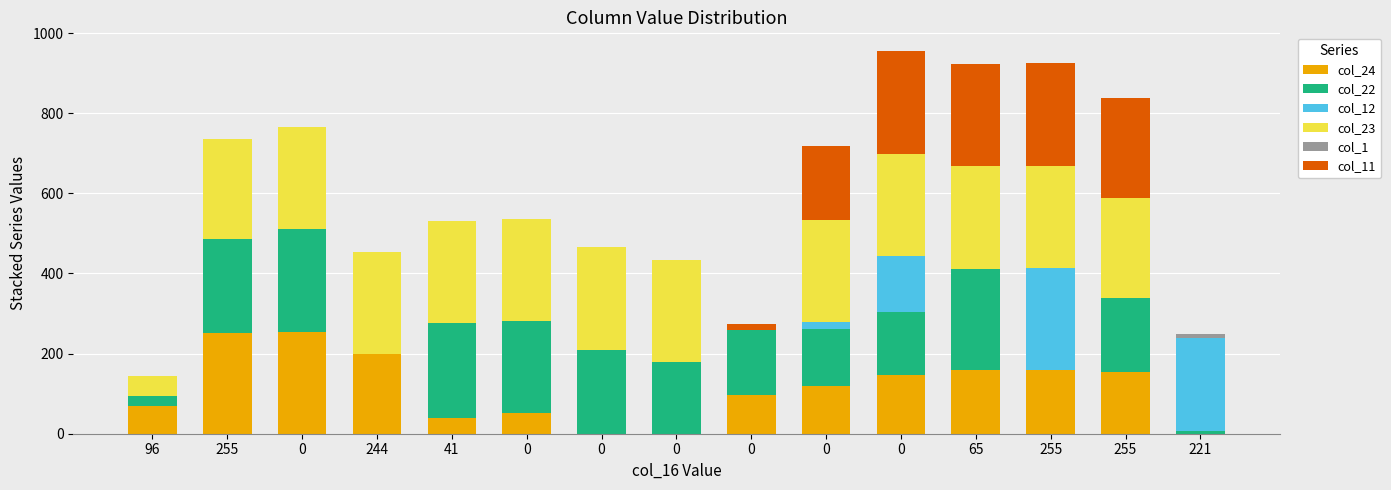

Rank the series by their average value, from lowest to highest.

col_1, col_12, col_11, col_24, col_22, col_23